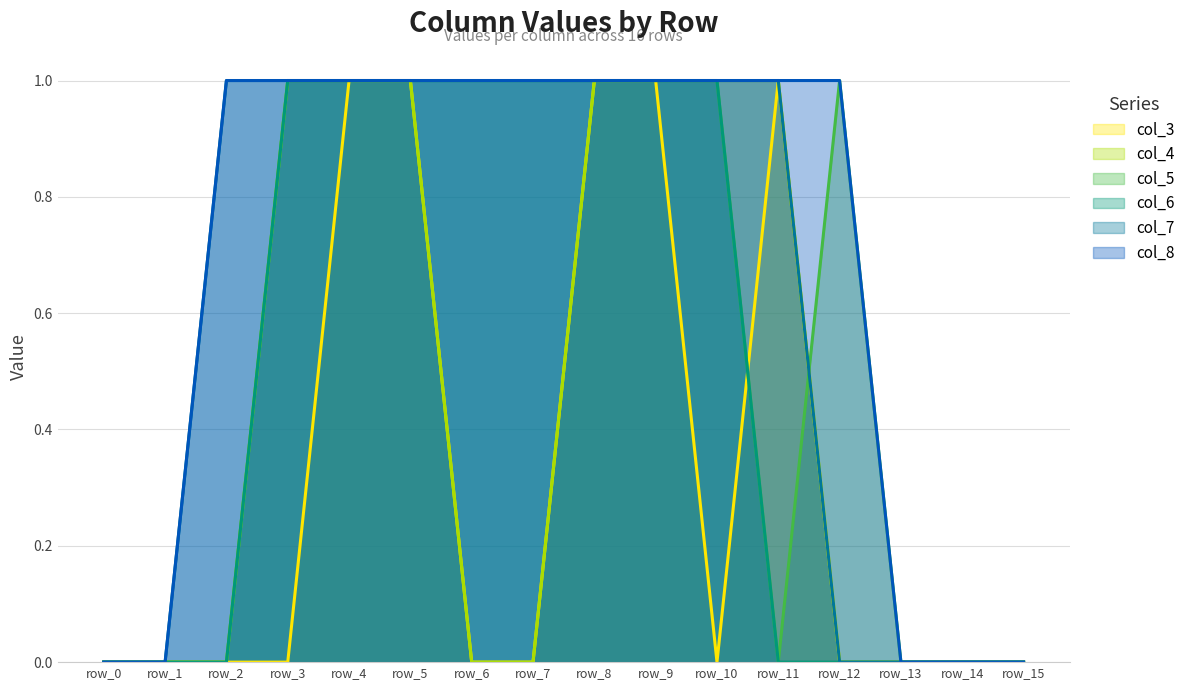

Which series has the largest total across all categories?

col_8